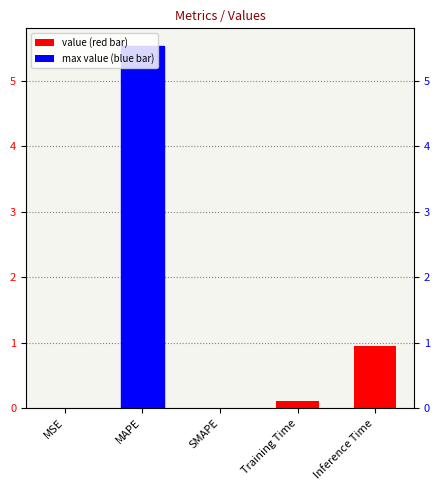

Which has a higher value, MAPE or Inference Time?

MAPE